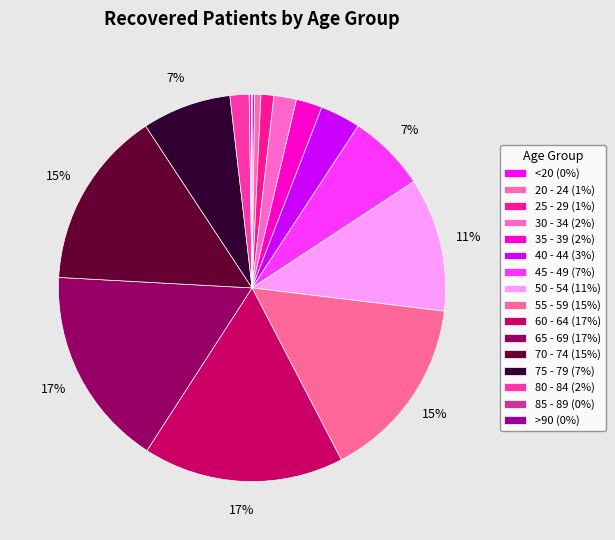

How many slices are in this pie chart?

16